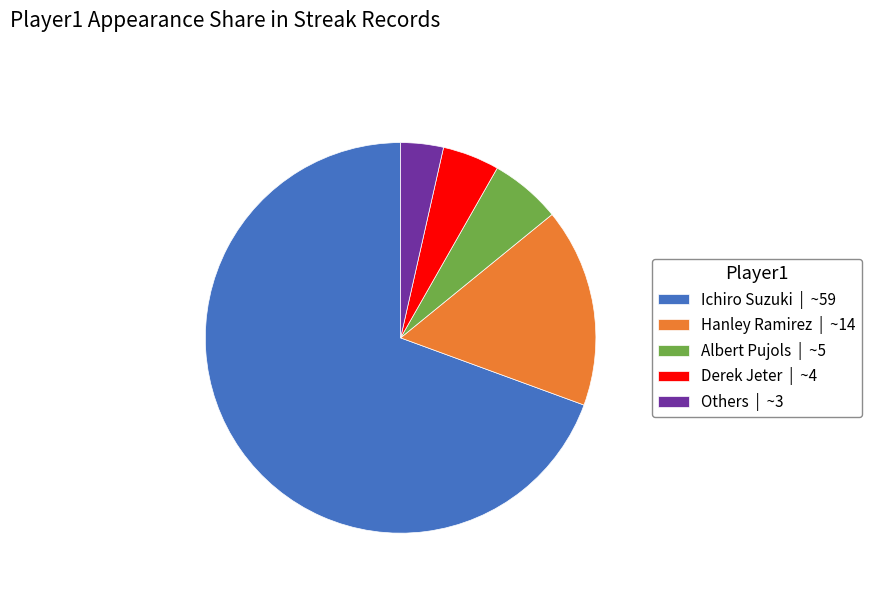

Which category has the smallest portion of the pie?

Others | ~3